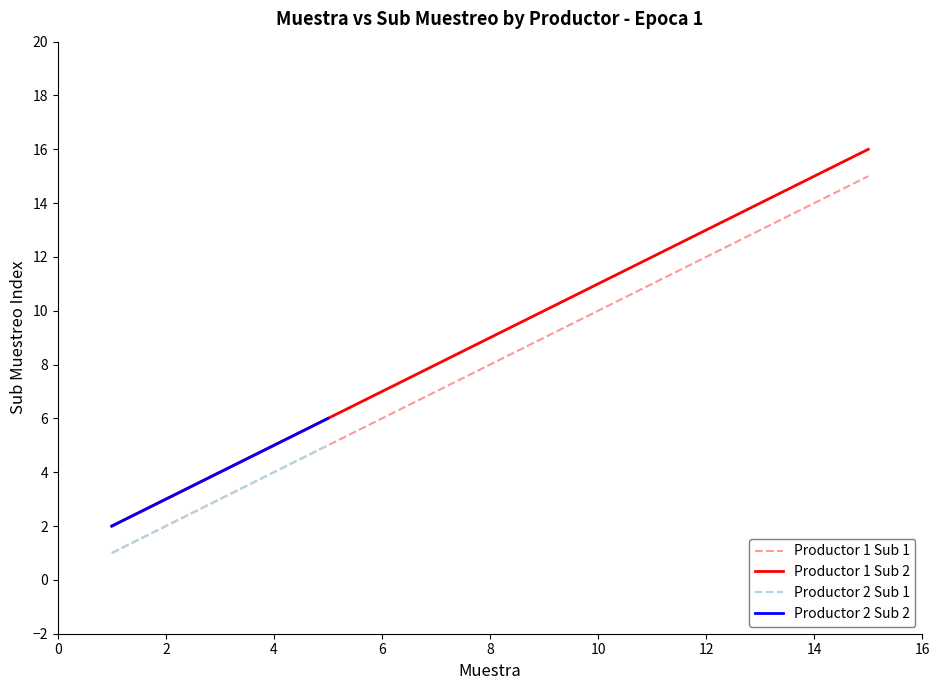

True or false: Sub Muestreo and Muestra cross at least once.

False